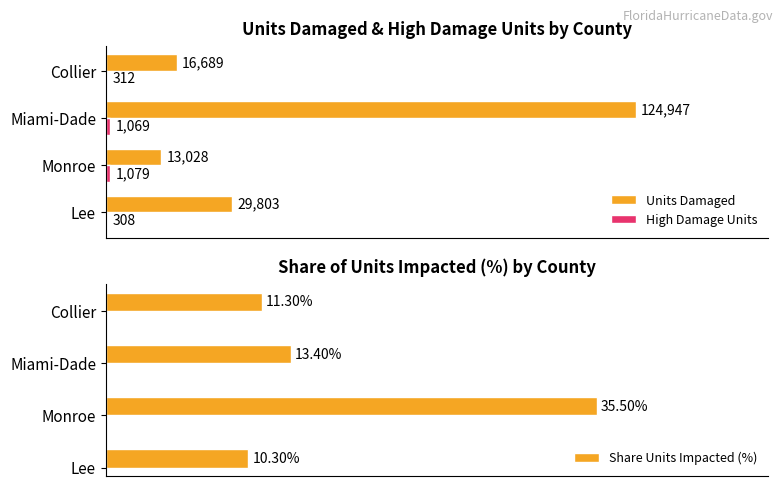

At which label is Units Damaged closest to 68987?

Lee